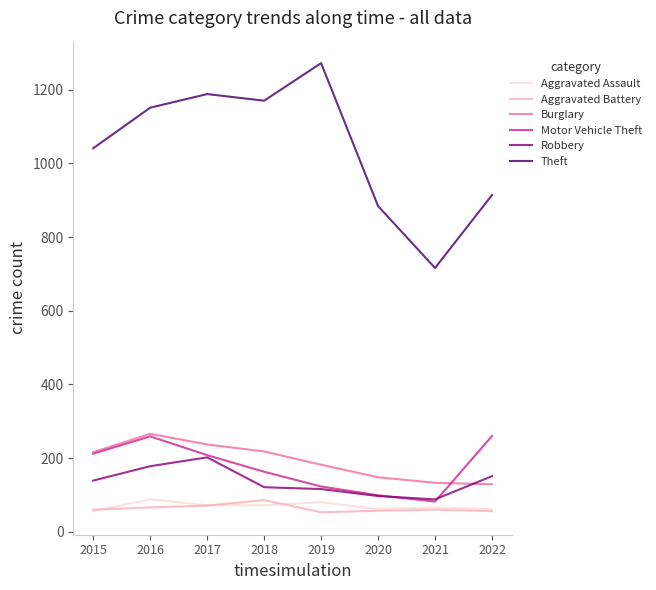

Which series has the widest spread of values?

Theft